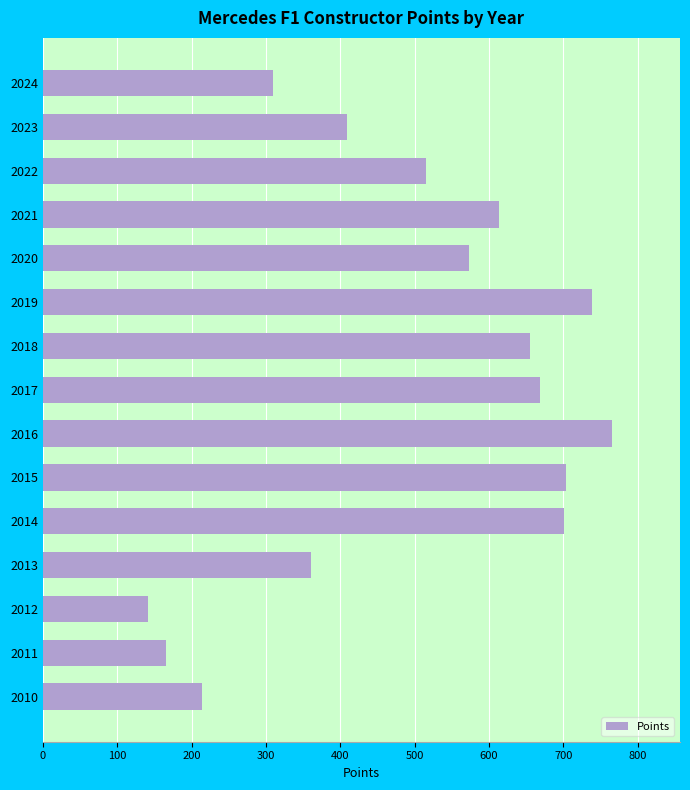

How many values are below 573?

7